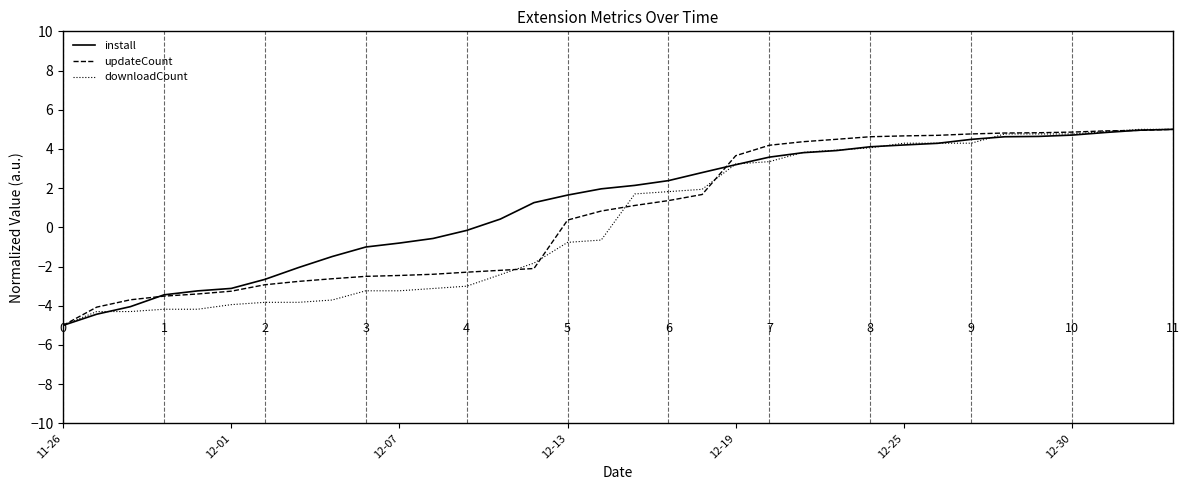

How many values in updateCount are above zero?

19